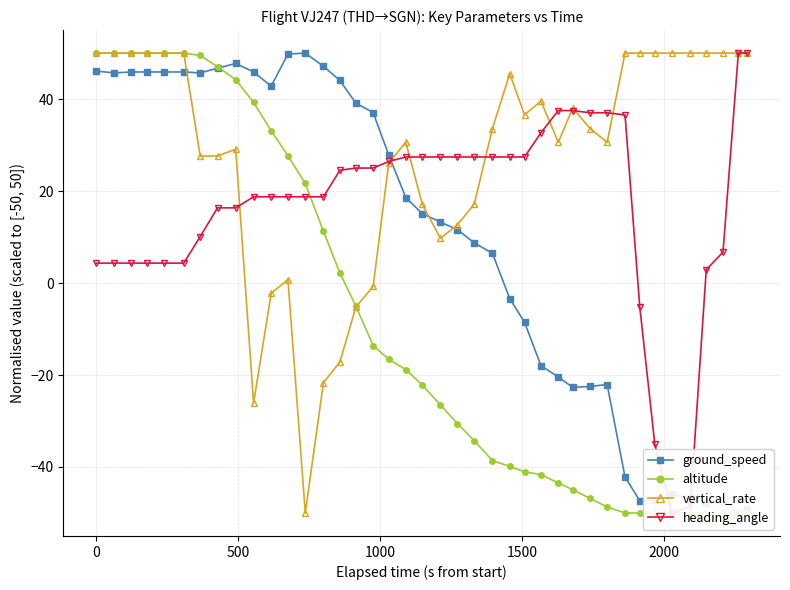

What is the smallest value displayed?

-50.0